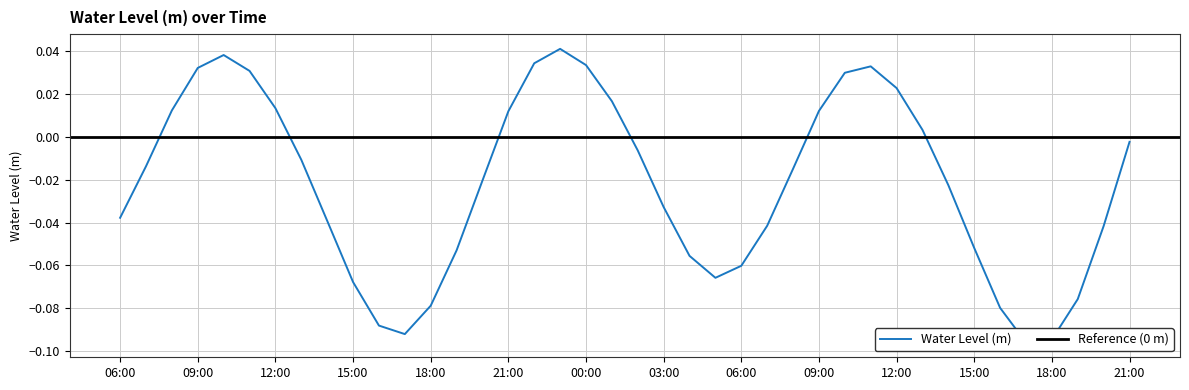

Is it true that the value at 2022-12-03 19:00:00 is -0.1?

False